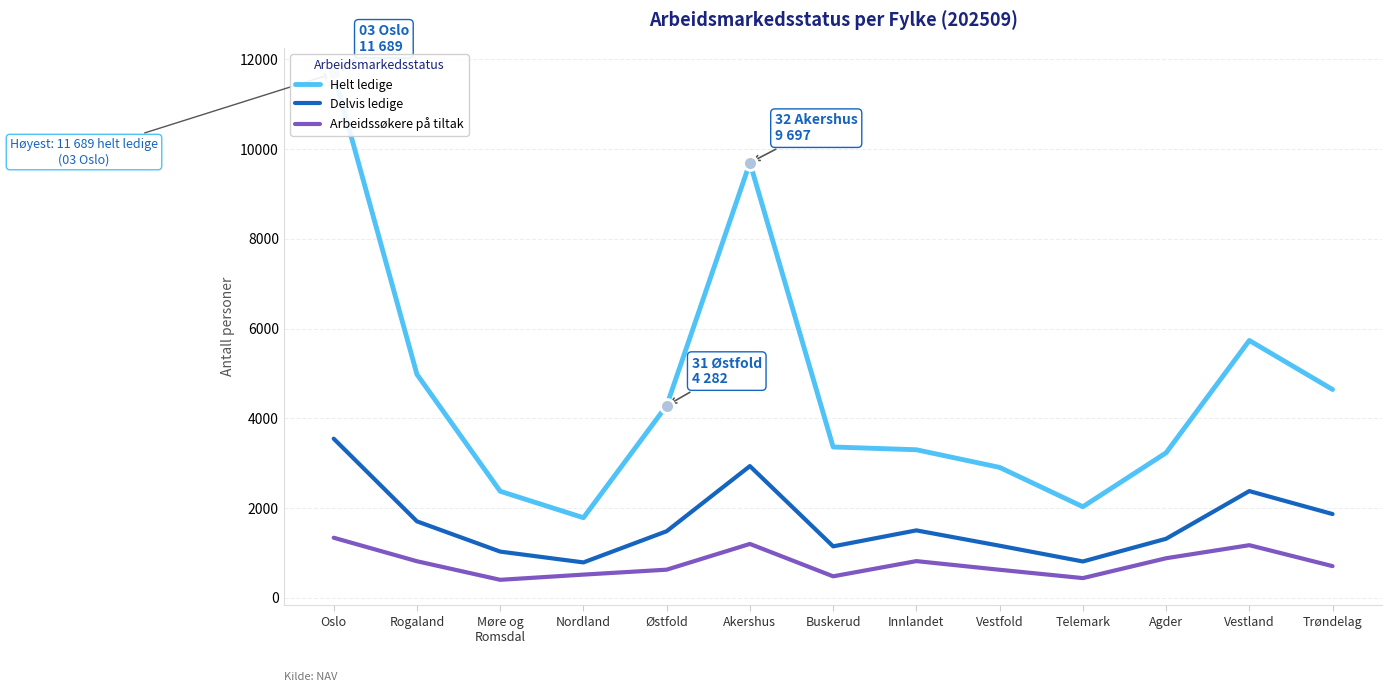

What is the label of the 5th point from the right?

Vestfold